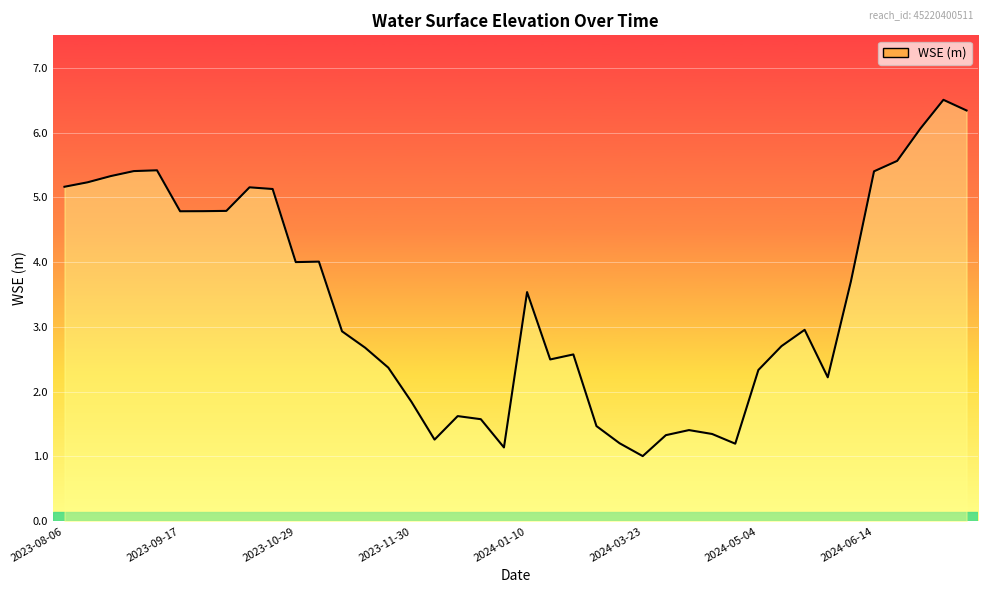

What is the greatest value displayed?

6.5